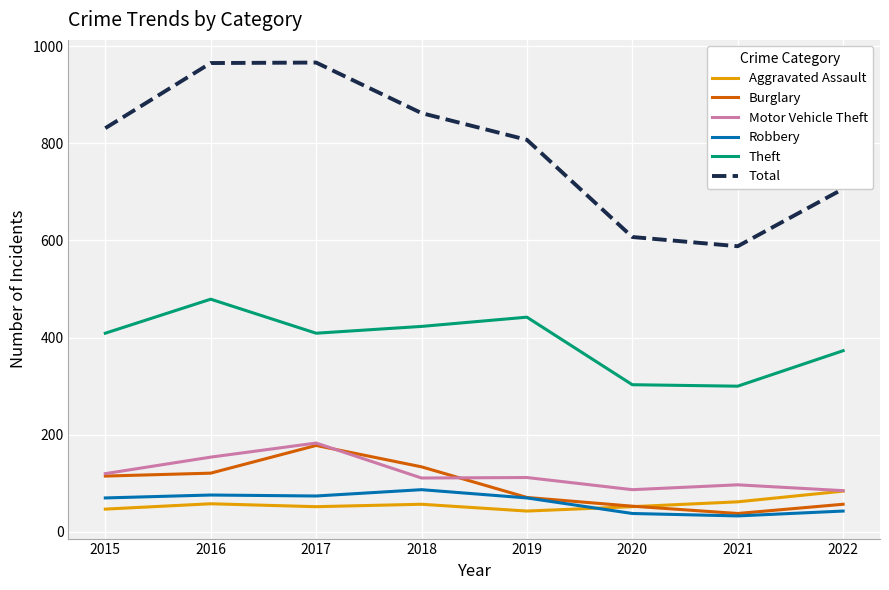

What is the maximum value for Aggravated Assault?

84